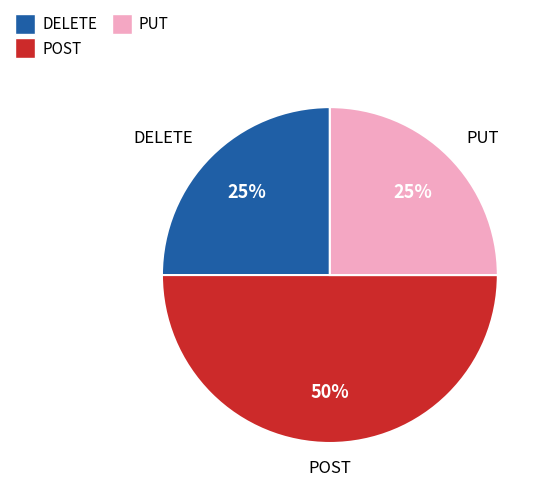

True or false: DELETE accounts for 25% of the total.

True